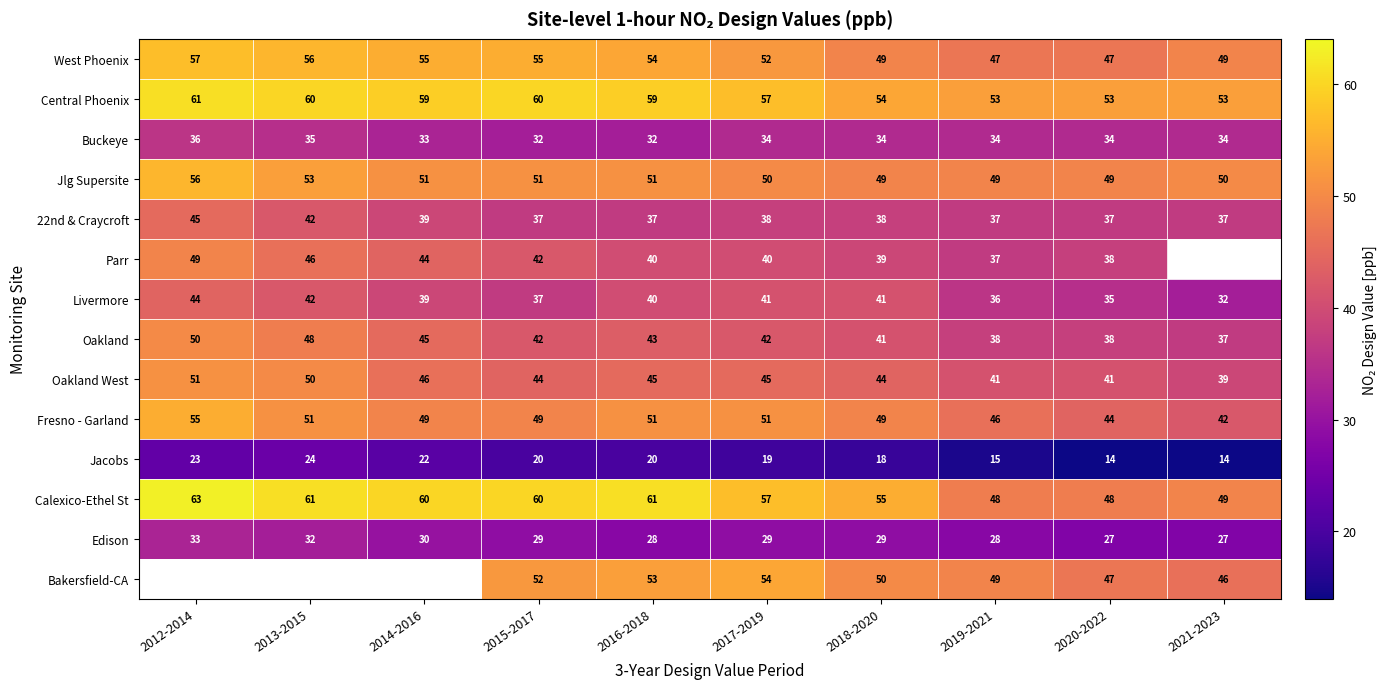

What is the maximum value for Oakland West?

51